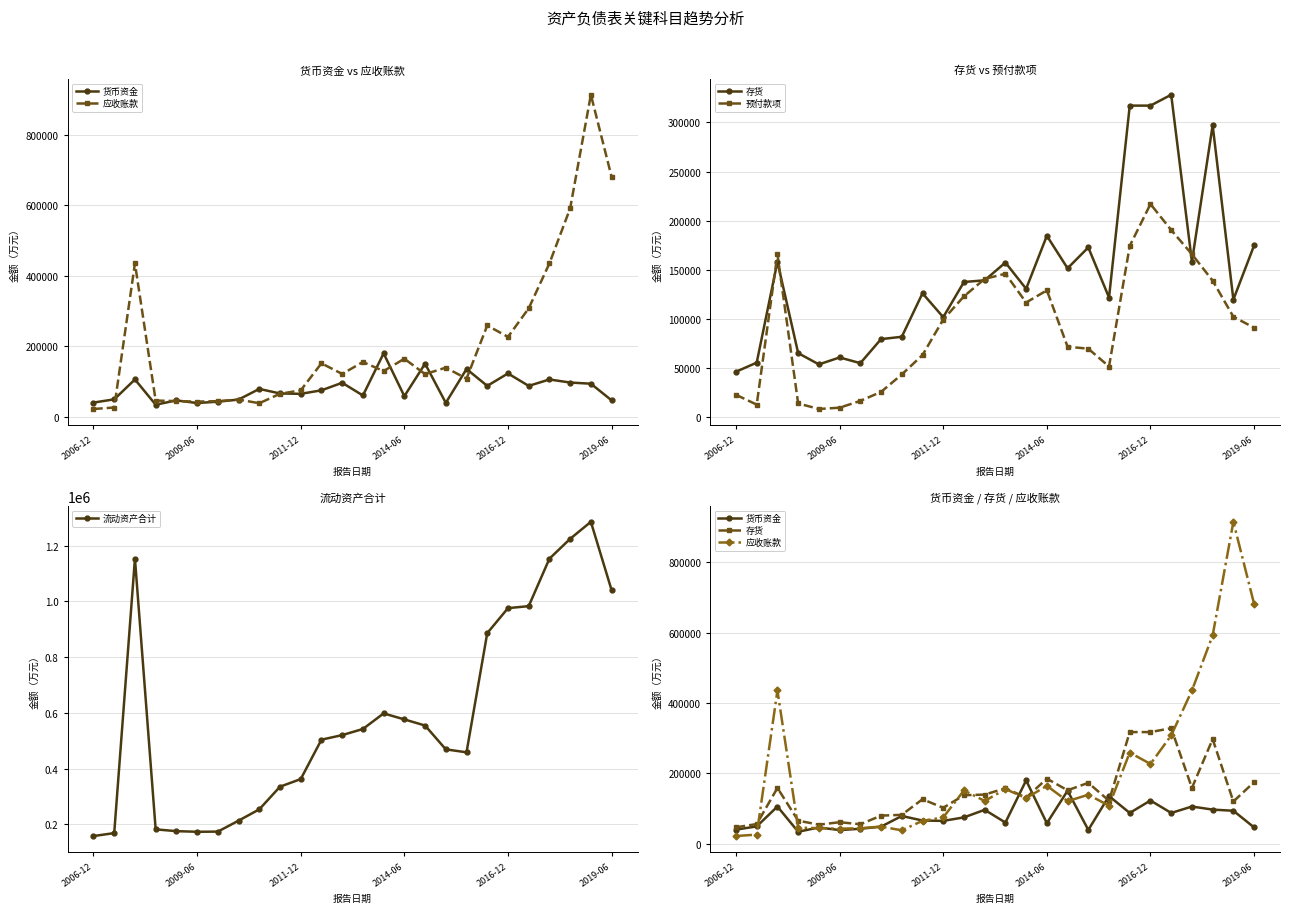

What is the difference between the second highest and second lowest values in the 预付款项 series?

180653